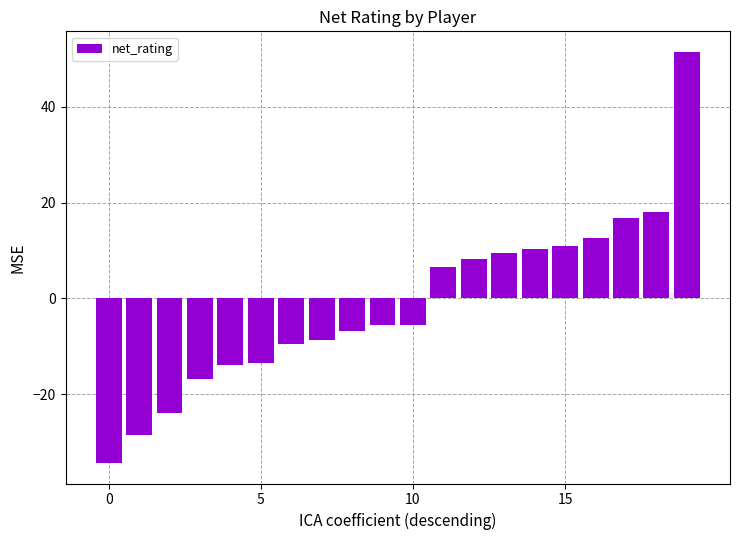

What is the average value?

-1.2